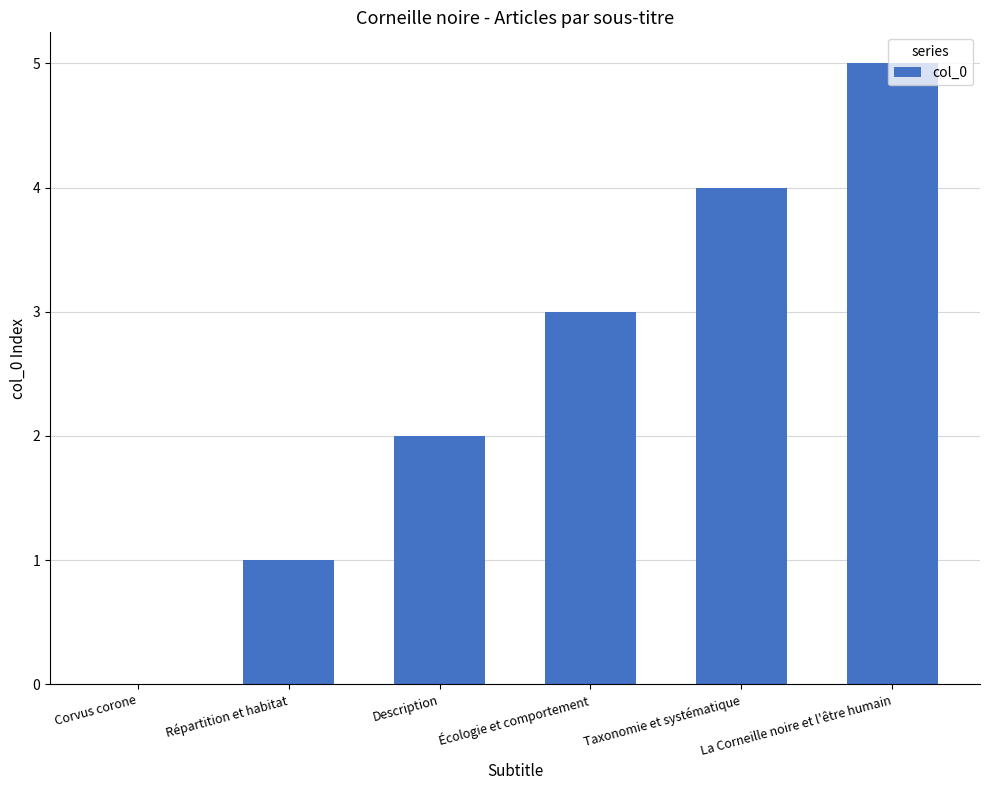

What is the maximum value shown in the chart?

5